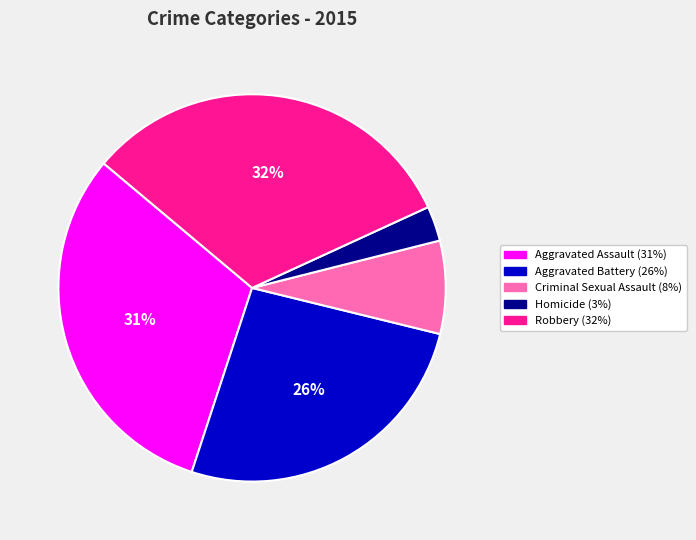

Is there a majority slice in this chart?

No